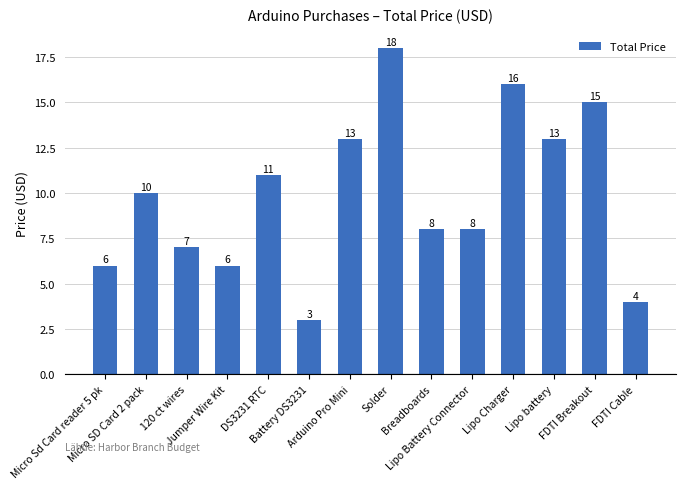

What is the value of the 2nd bar from the left?

10